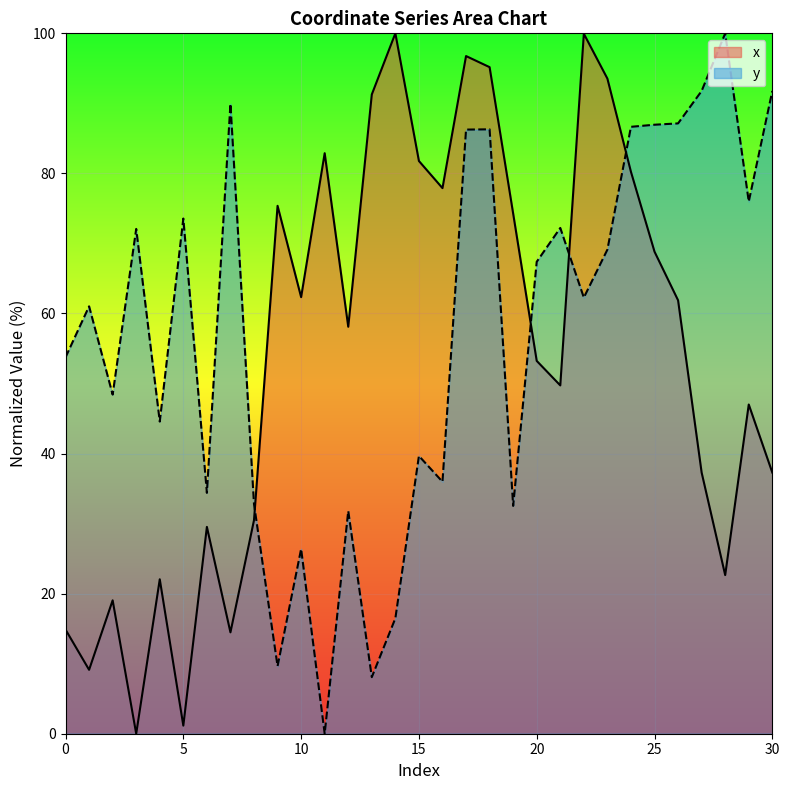

At which category does x reach its first local valley?

1